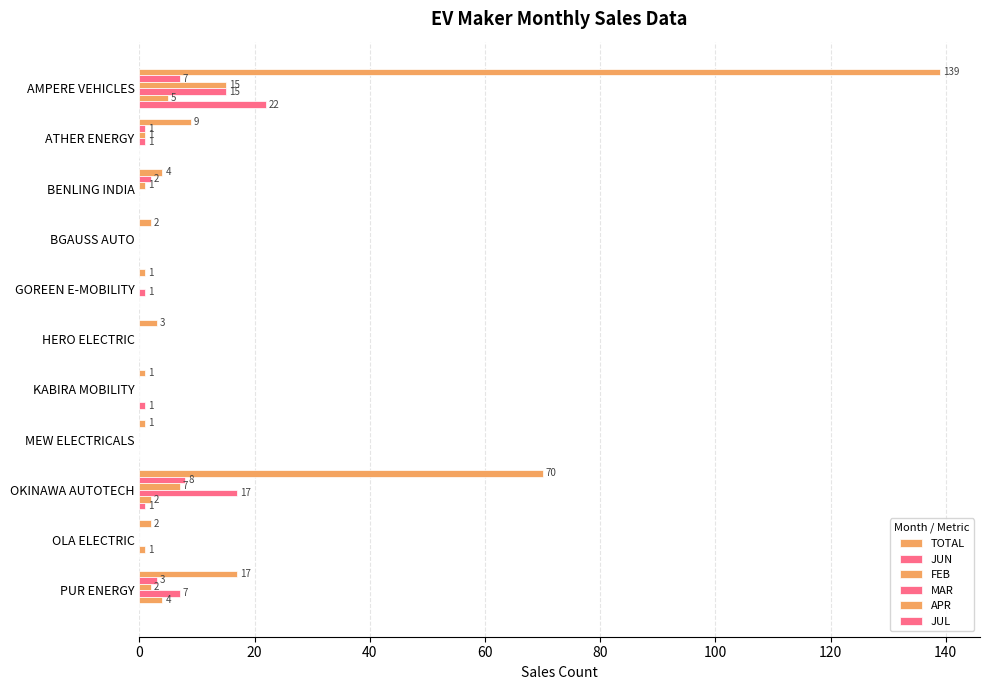

At how many categories does at least one series exceed 41?

2